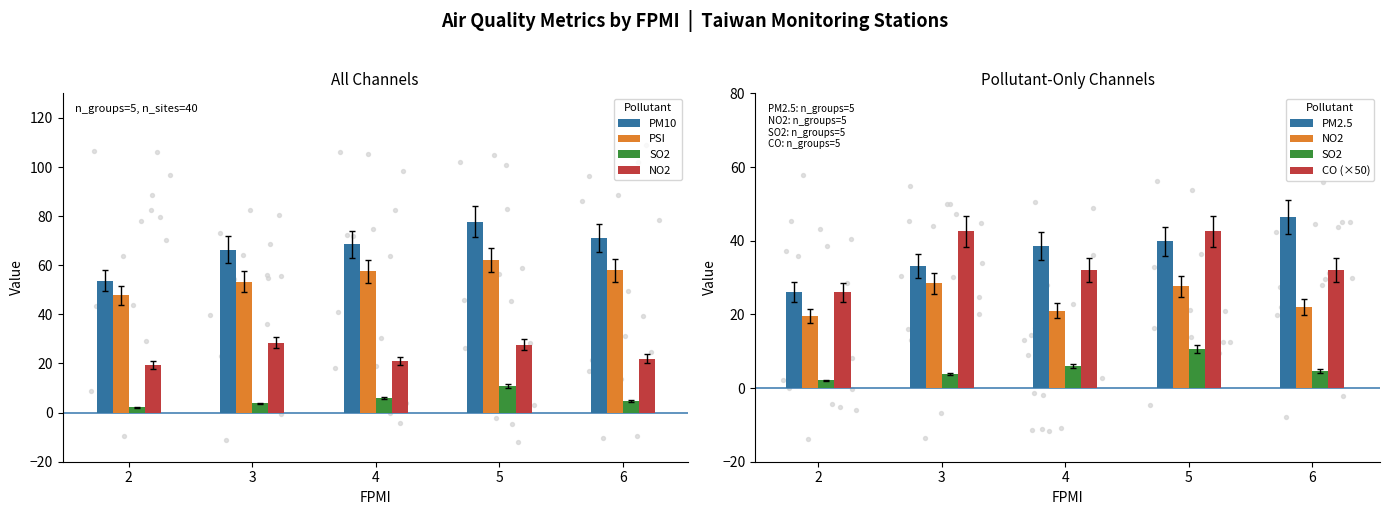

What are all the series names shown in the legend?

PM10, PSI, SO2, NO2, PM2.5, CO (×50)